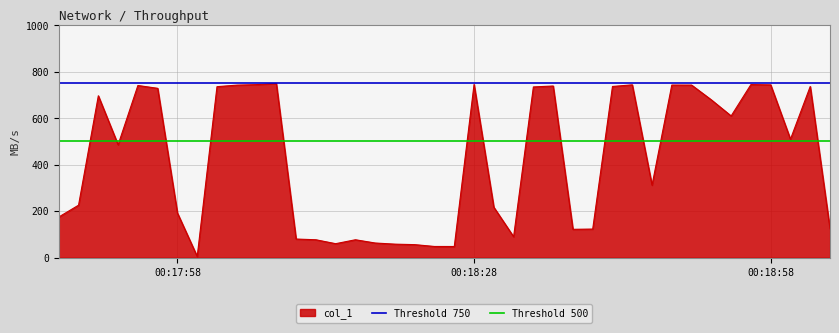

What is the sum of the Threshold 750 values at 00:18:28 and 00:17:58?

1500